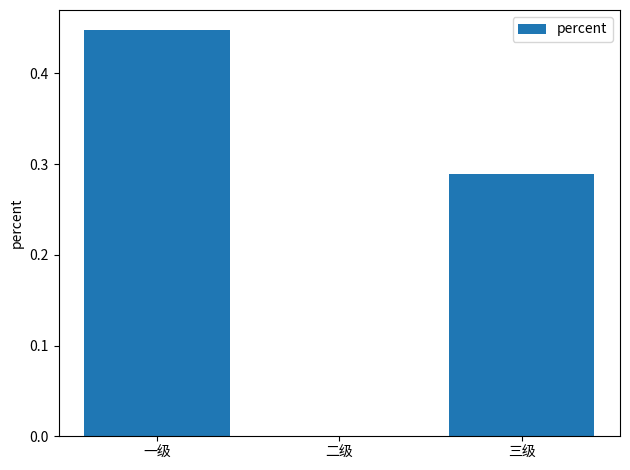

Where is the data nearest to the value 0?

二级